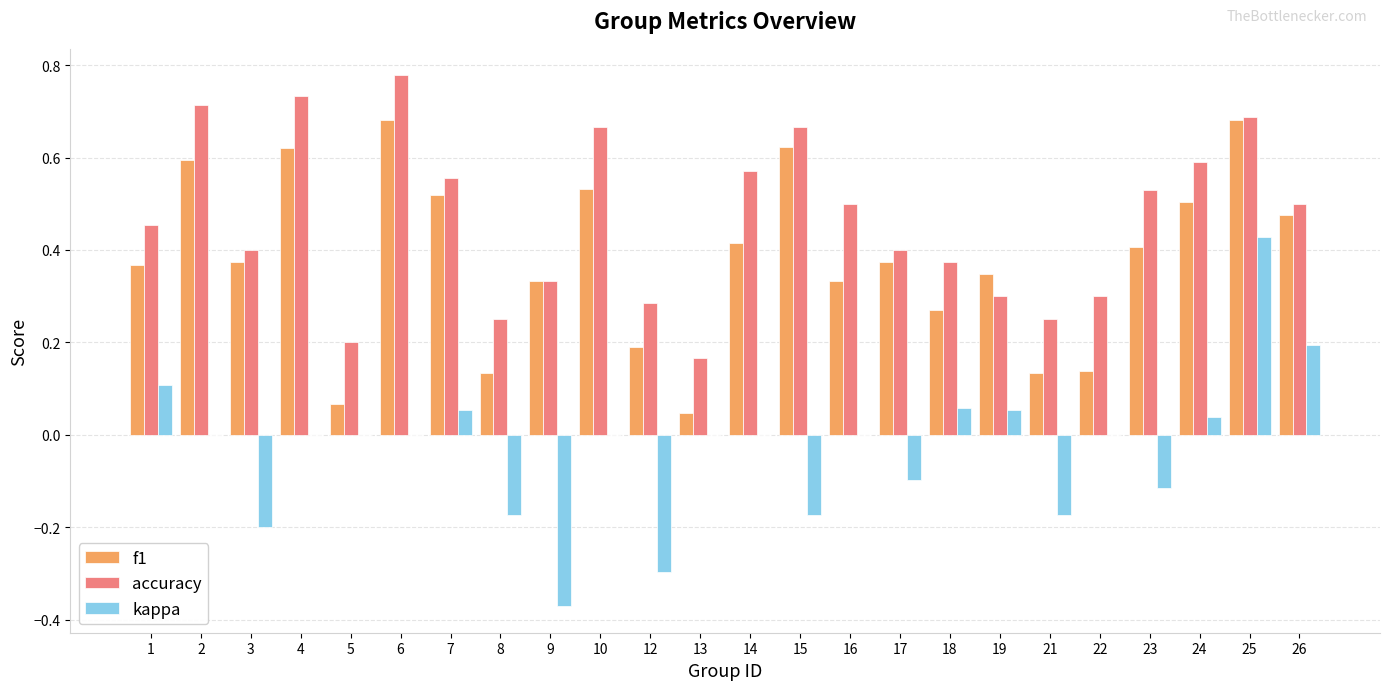

Where does the kappa series first go above 0?

1